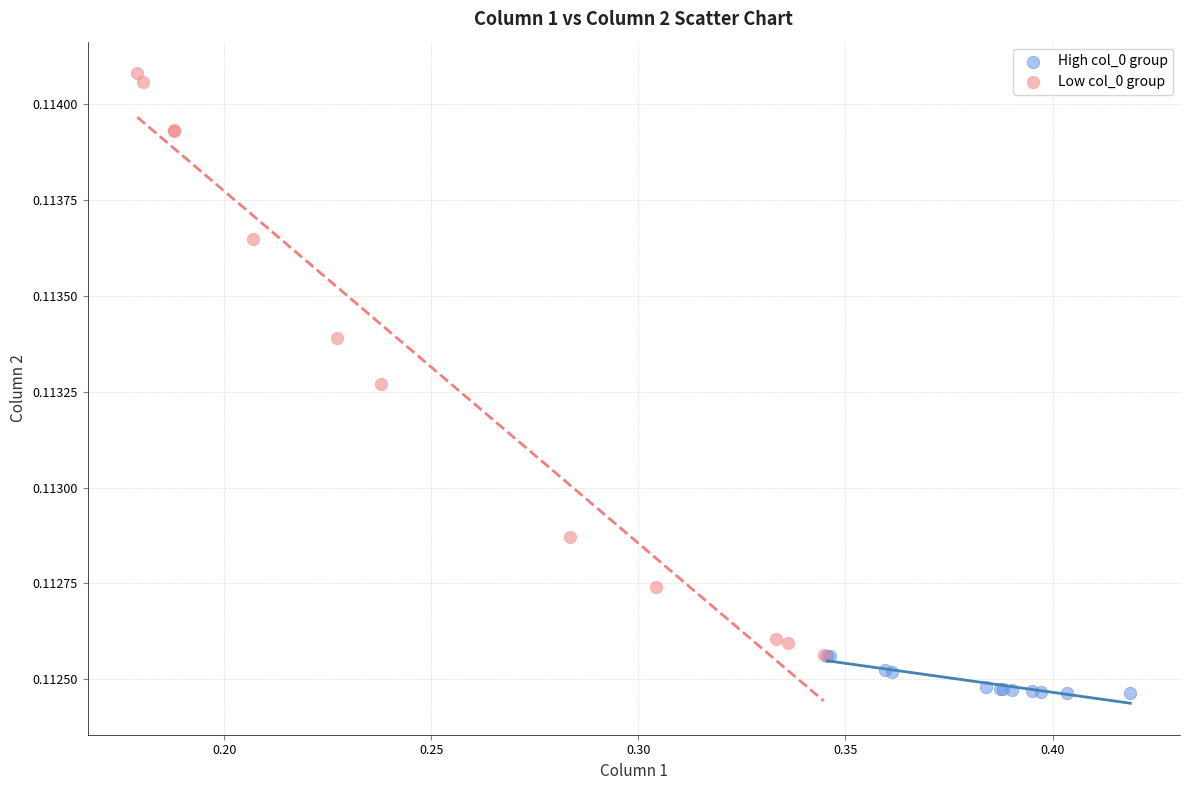

Which series contains the lowest Y value?

High col_0 group